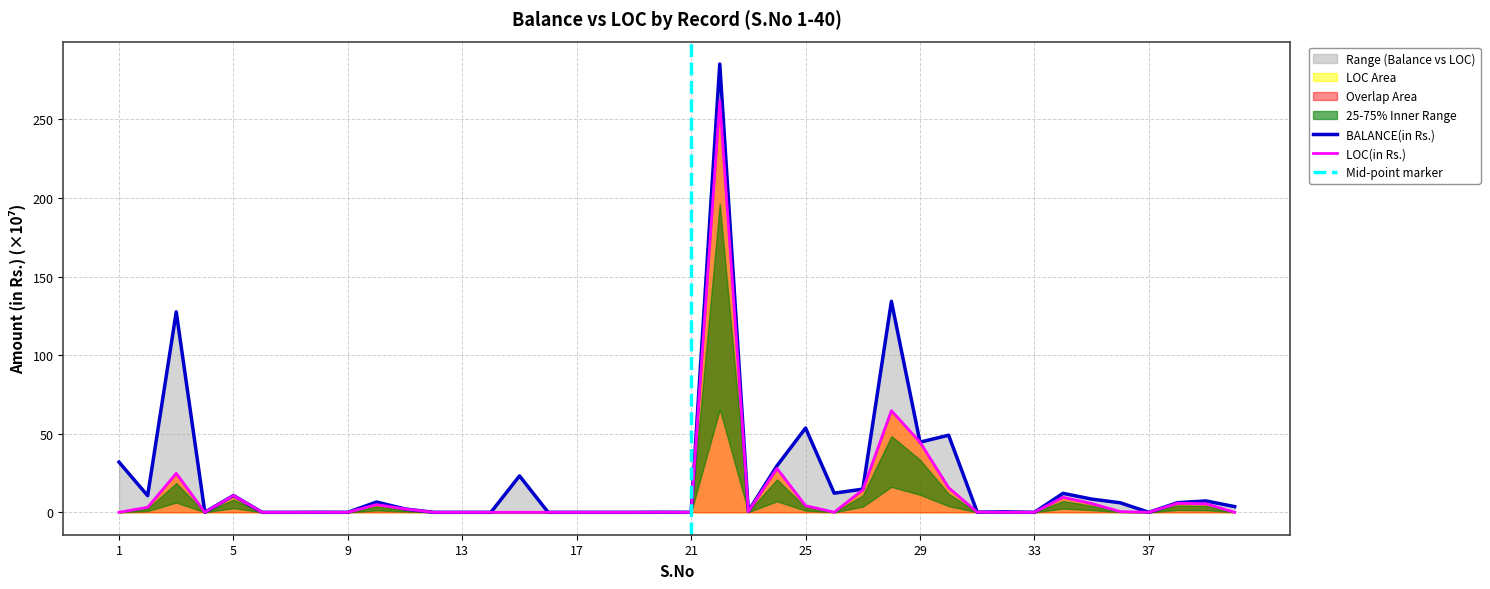

How many series are shown in this chart?

2